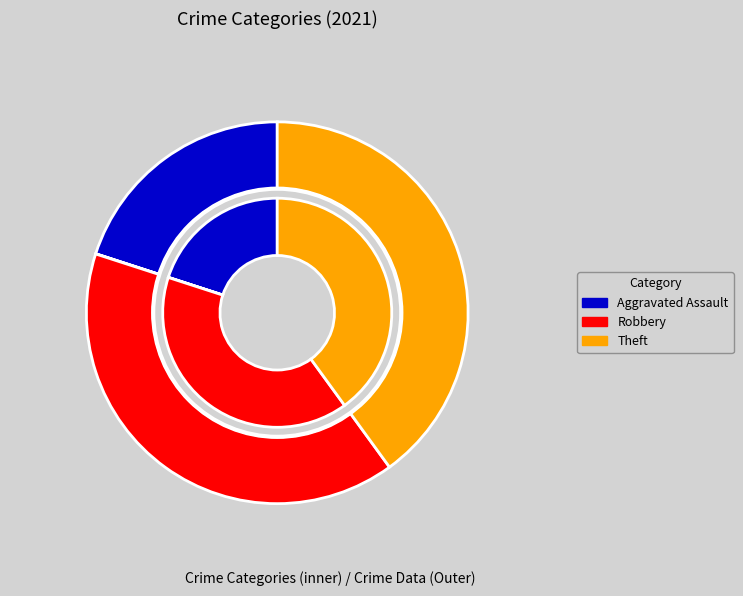

The Aggravated Battery slice represents 0% of the pie. True or false?

True